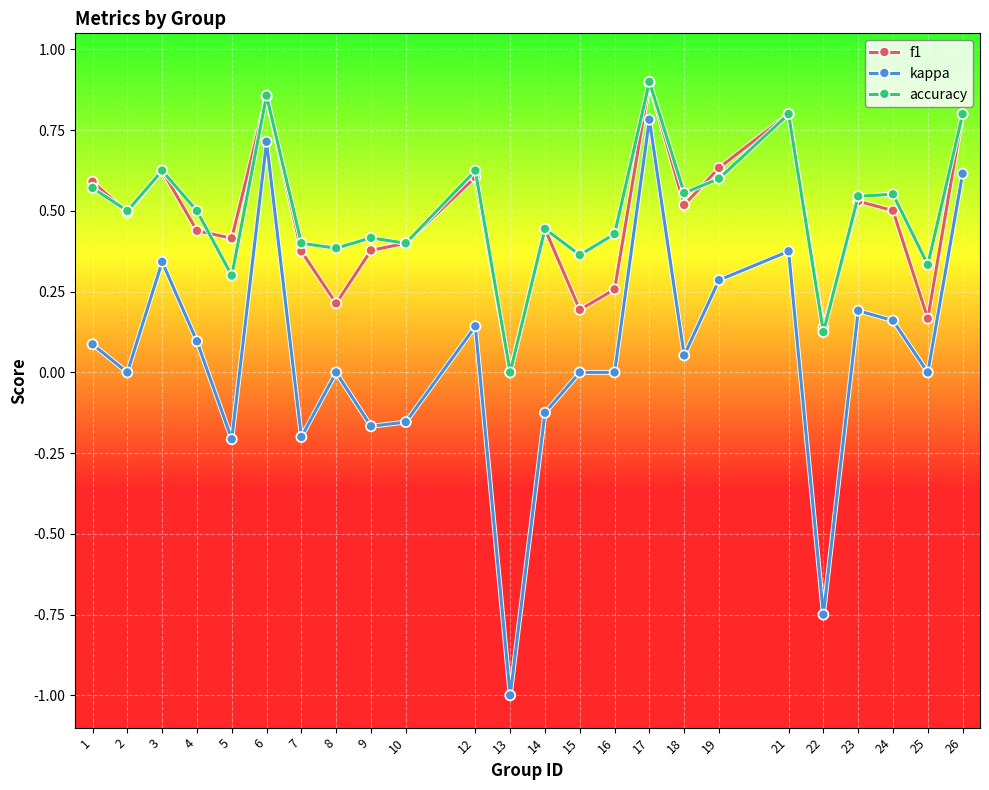

True or false: accuracy has more than 1 points higher than both neighbors.

True